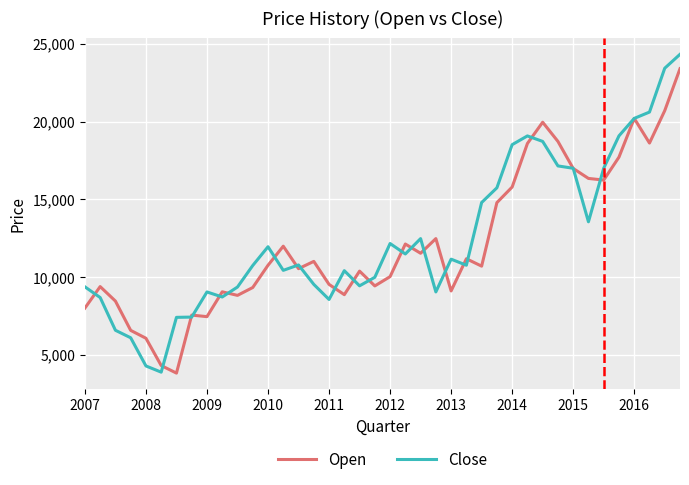

What is the maximum value for Close?

24318.4